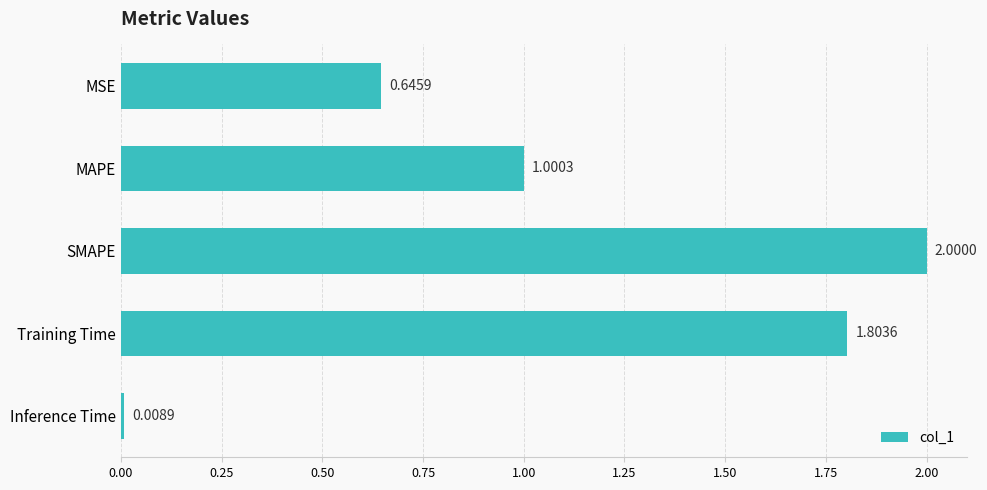

What is the greatest value displayed?

2.0